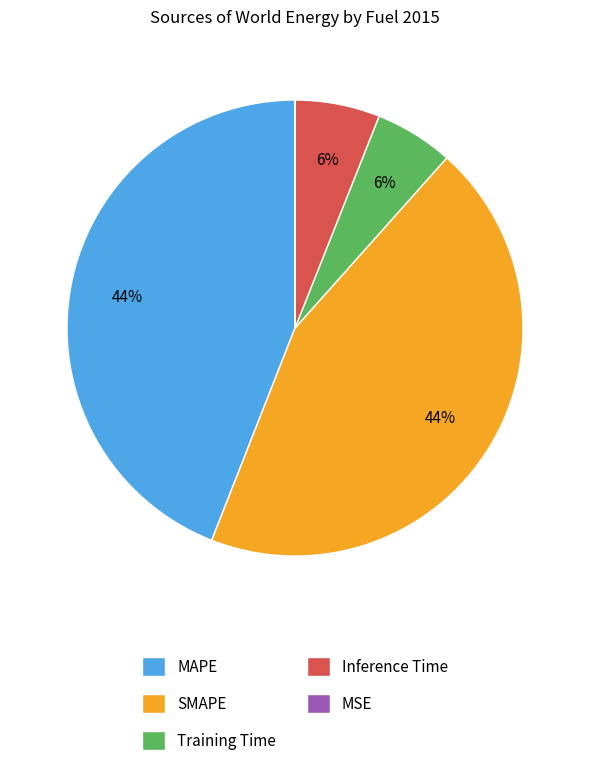

Is there any slice that represents more than half of the pie?

No